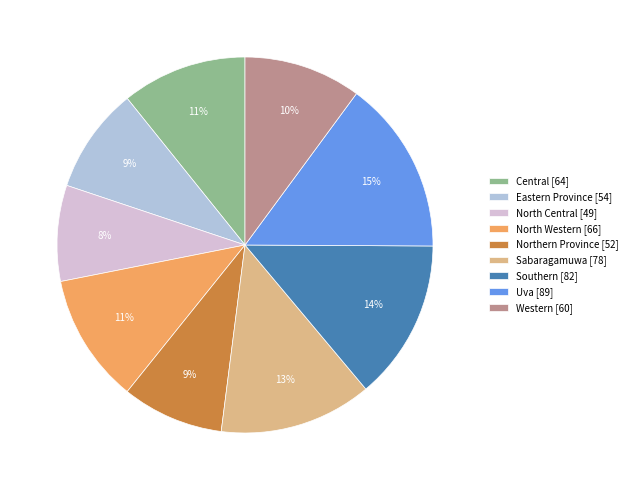

Between Uva and North Western, which is larger?

Uva